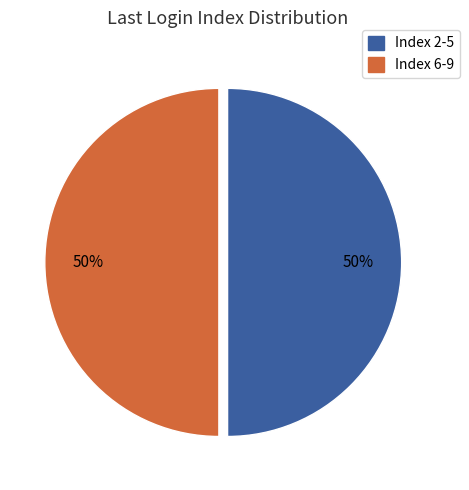

How many slices are in this pie chart?

2